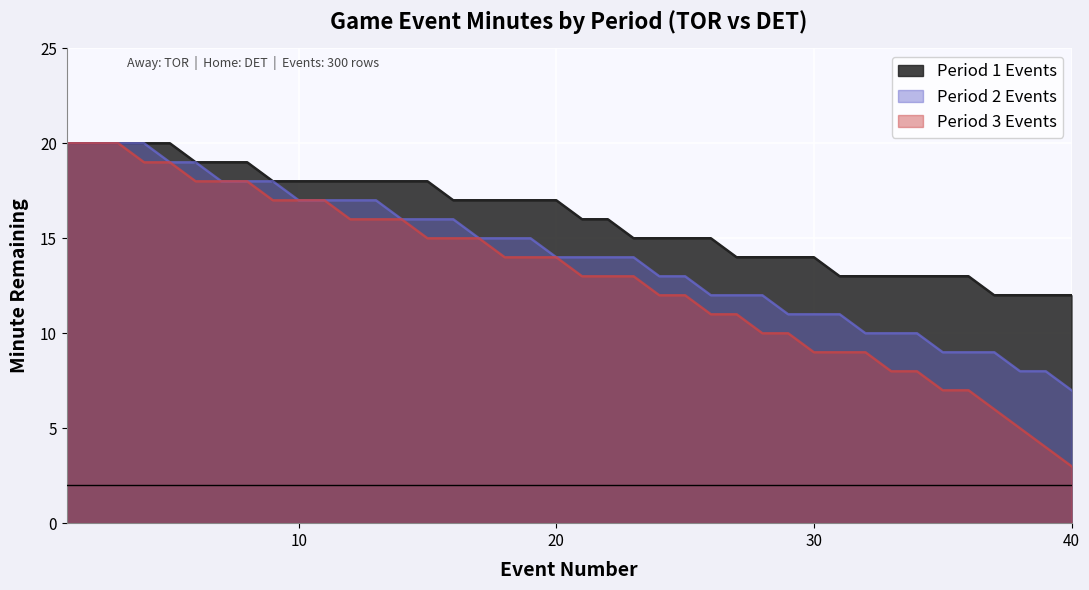

How many categories are shown in the chart?

40